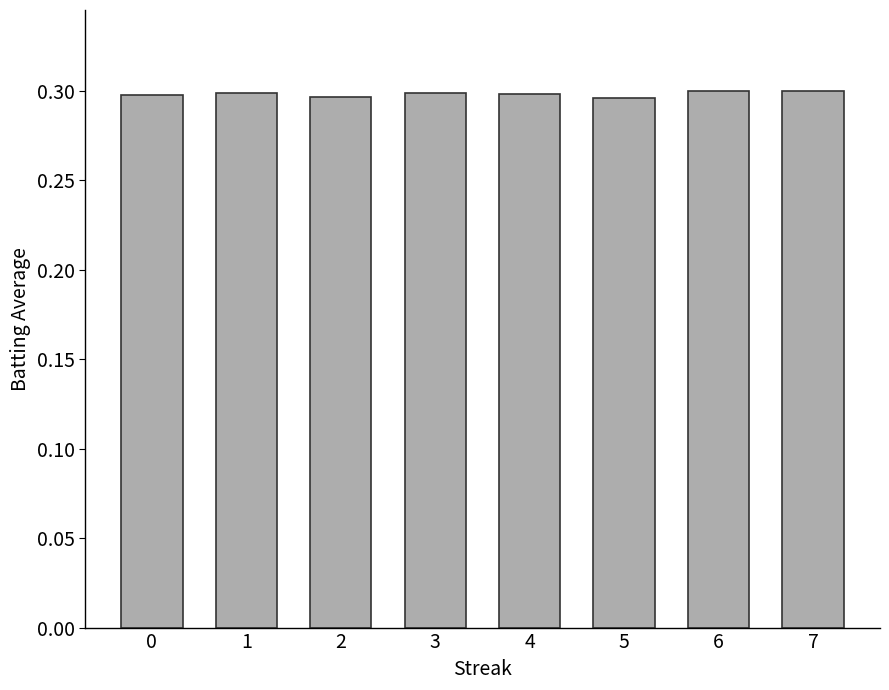

Count the values in the range 0 to 1.

8